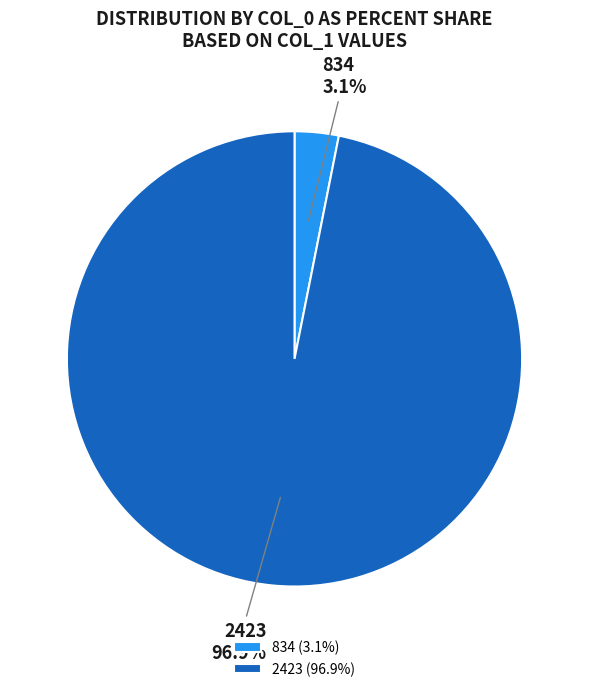

Between 2423 and 834, which is larger?

2423